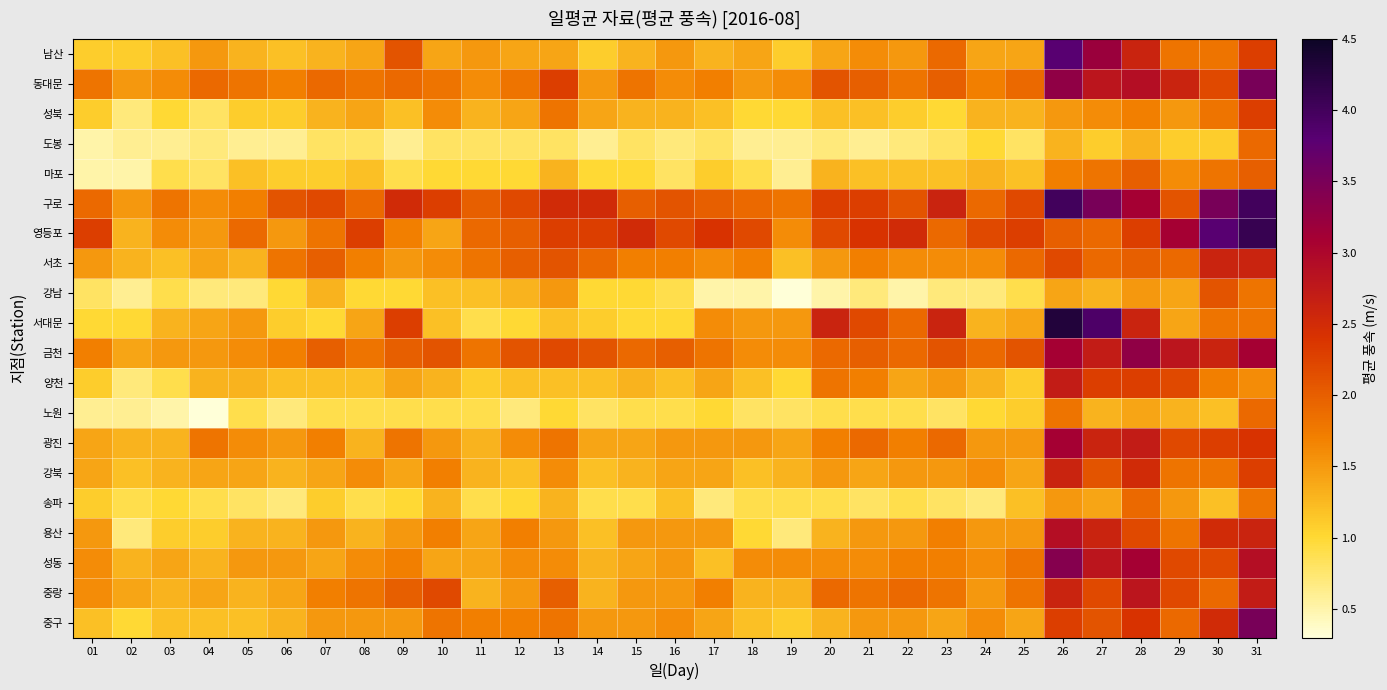

Which series changed the most between 02 and 15?

영등포